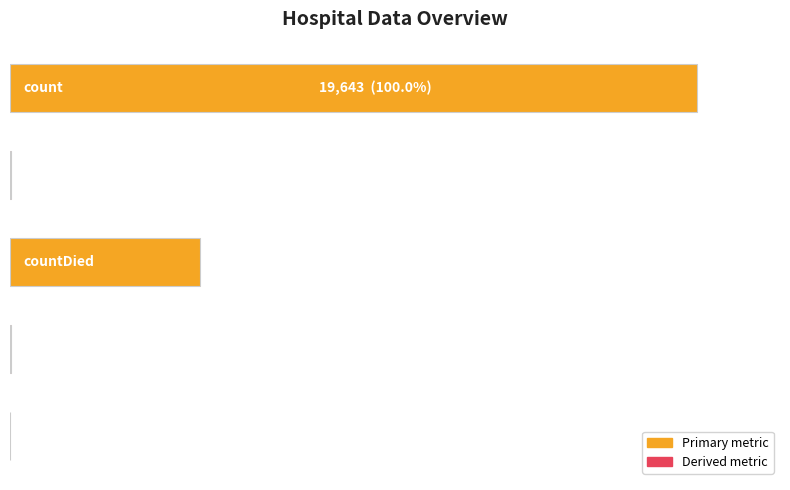

Does the chart contain any negative values?

No